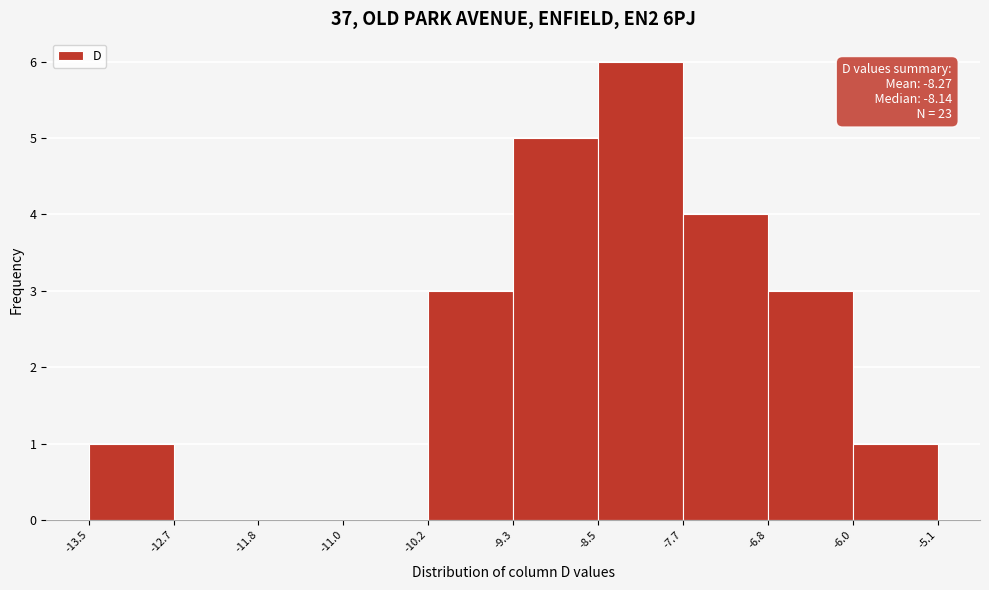

Over which range of the x-axis is the bar tallest?

-8.5 to -7.7